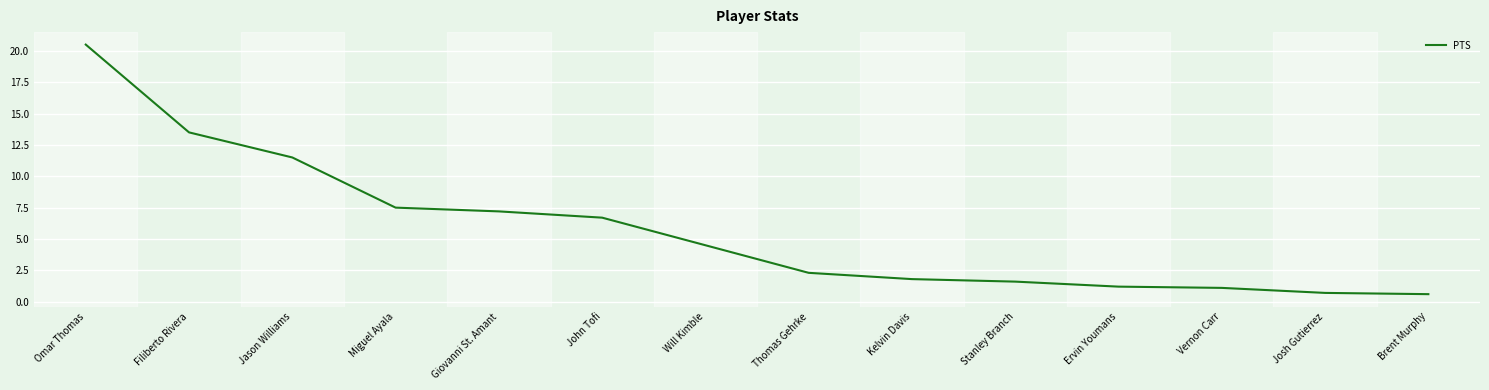

Approximately how many times larger is the value at Jason Williams compared to Thomas Gehrke?

5.0